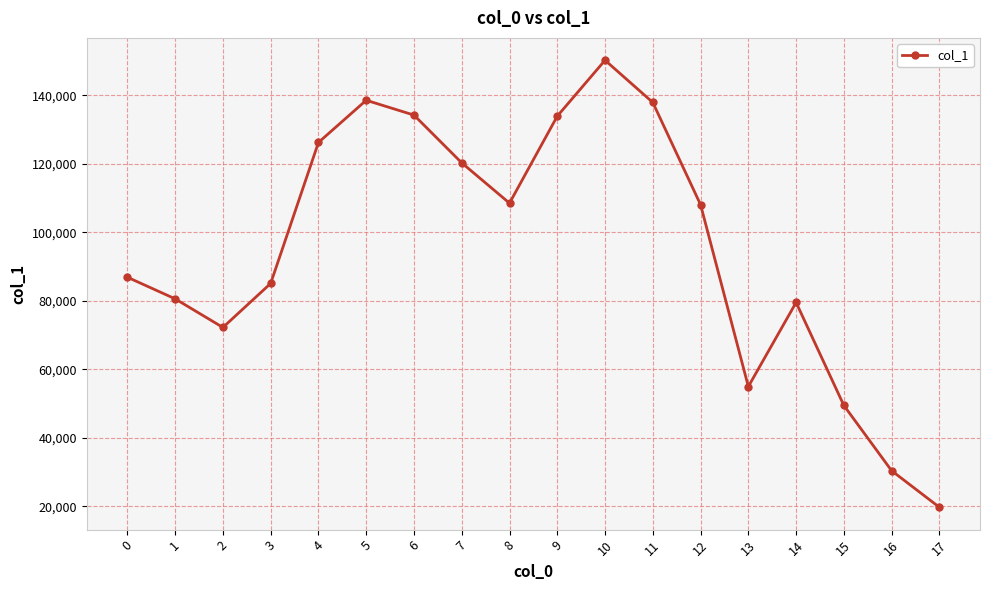

Does the chart display data point markers on the line(s)?

Yes